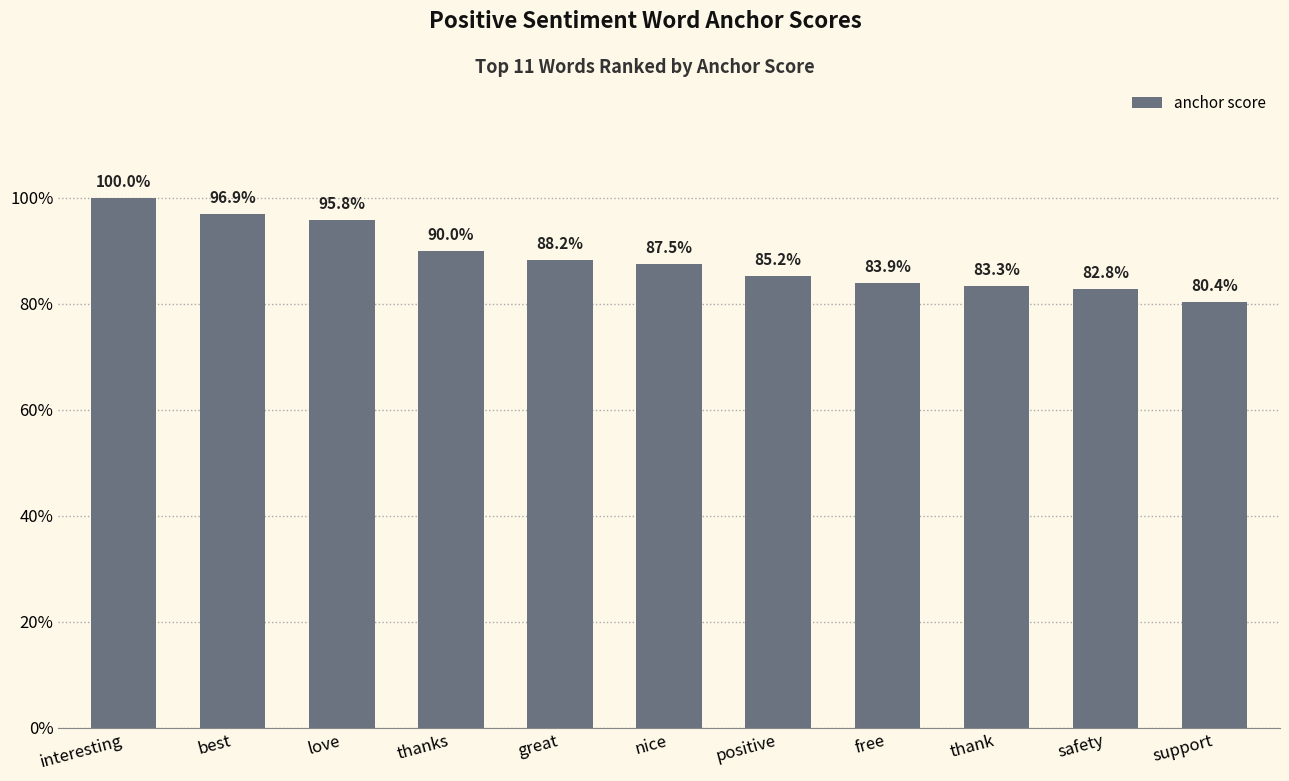

Are the bars grouped side by side (vs. stacked)?

No